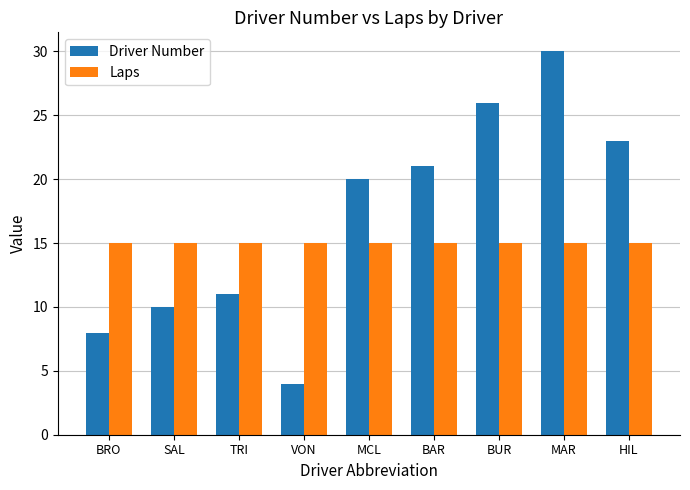

Reading left to right, transcribe all the data shown in this chart.

Driver Number: BRO=8	SAL=10	TRI=11	VON=4	MCL=20	BAR=21	BUR=26	MAR=30	HIL=23
Laps: BRO=15	SAL=15	TRI=15	VON=15	MCL=15	BAR=15	BUR=15	MAR=15	HIL=15